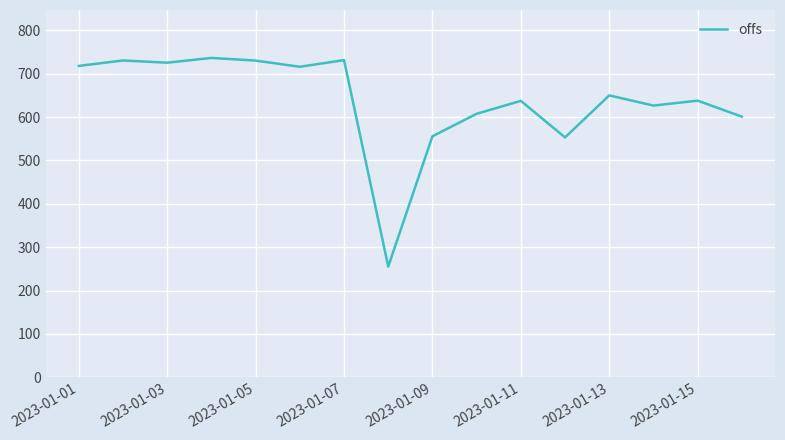

What is the minimum value shown in the chart?

255.3